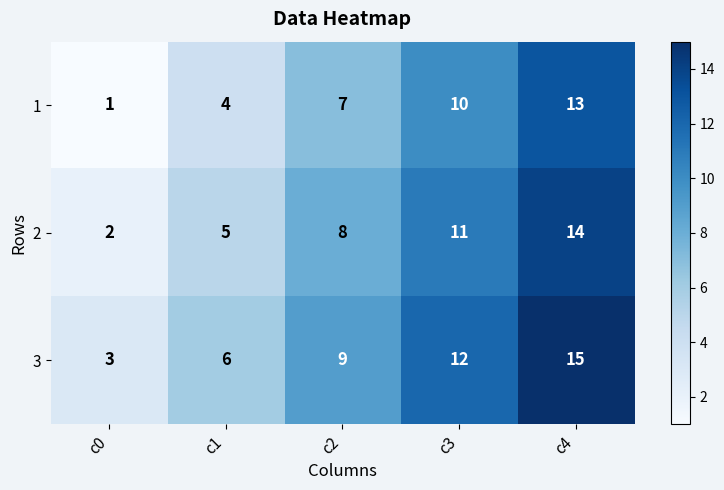

Rank the series by their average value, from lowest to highest.

1, 2, 3